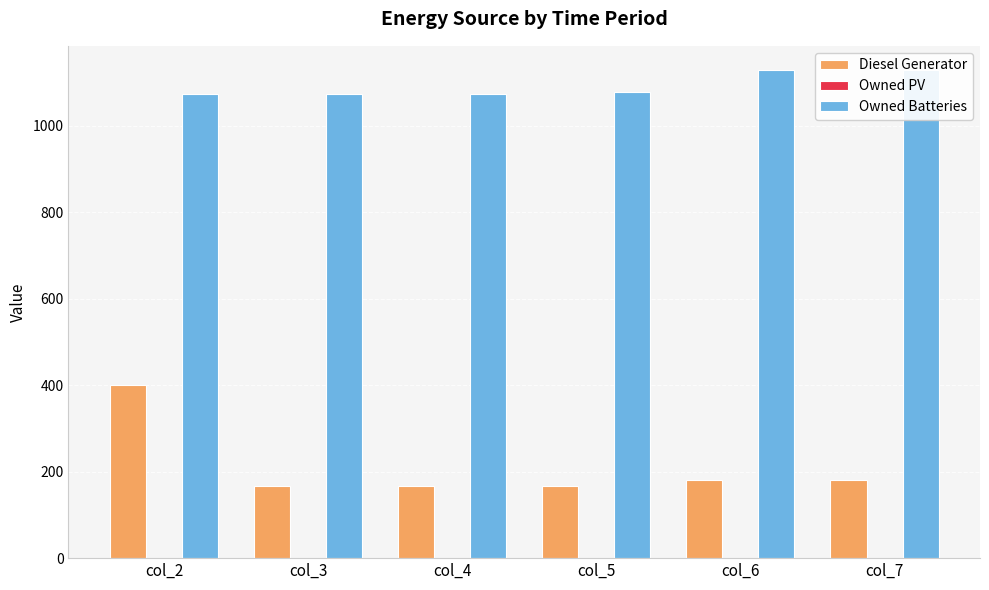

Reading left to right, transcribe all the data shown in this chart.

Diesel Generator: 400	166	166	167	181	181
Owned PV: 0	0	0	0	0	0
Owned Batteries: 1073	1073	1073	1078	1129	1129